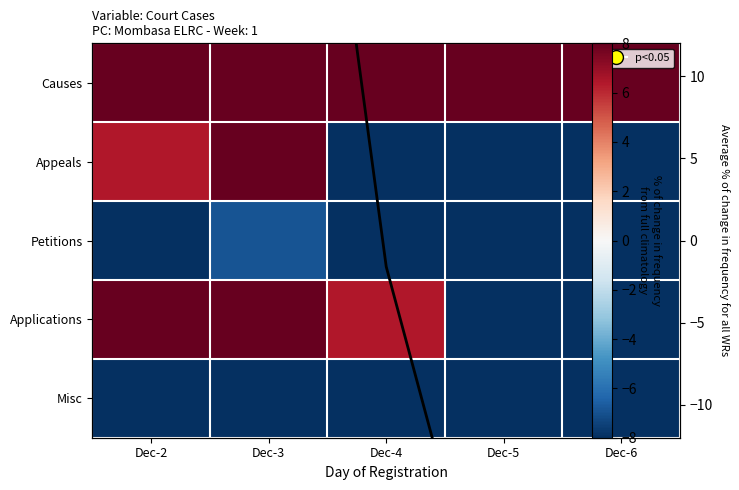

Is the value of Causes at Dec-2 greater than the value of Appeals at Dec-4?

Yes